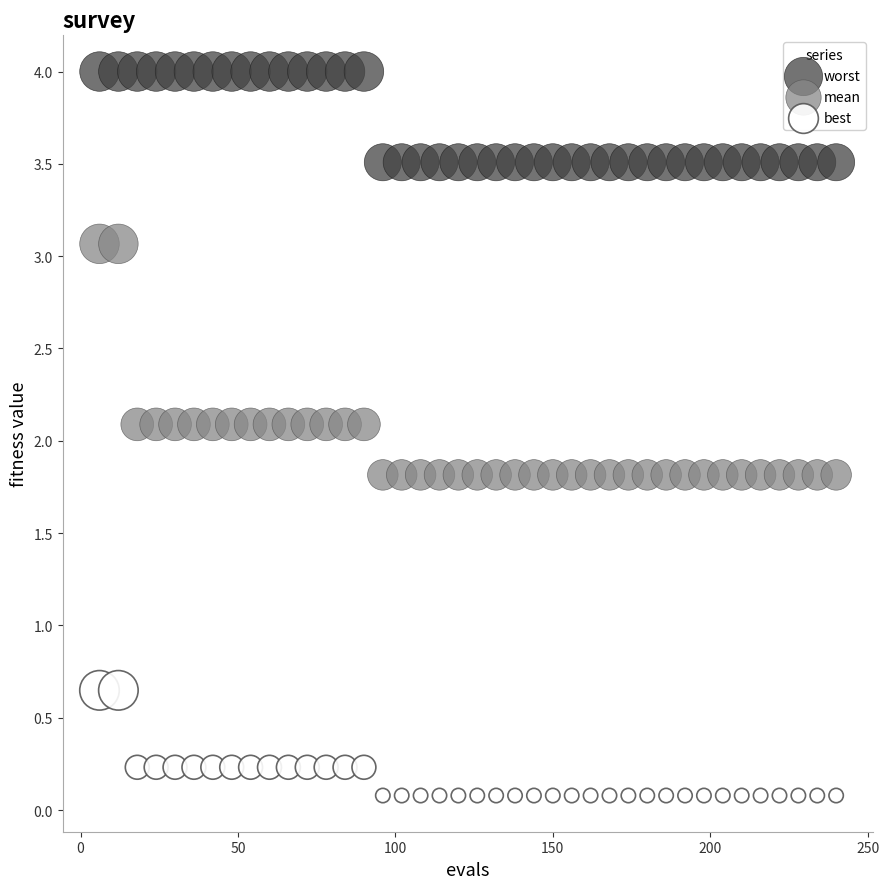

Which series contains the highest Y value?

worst